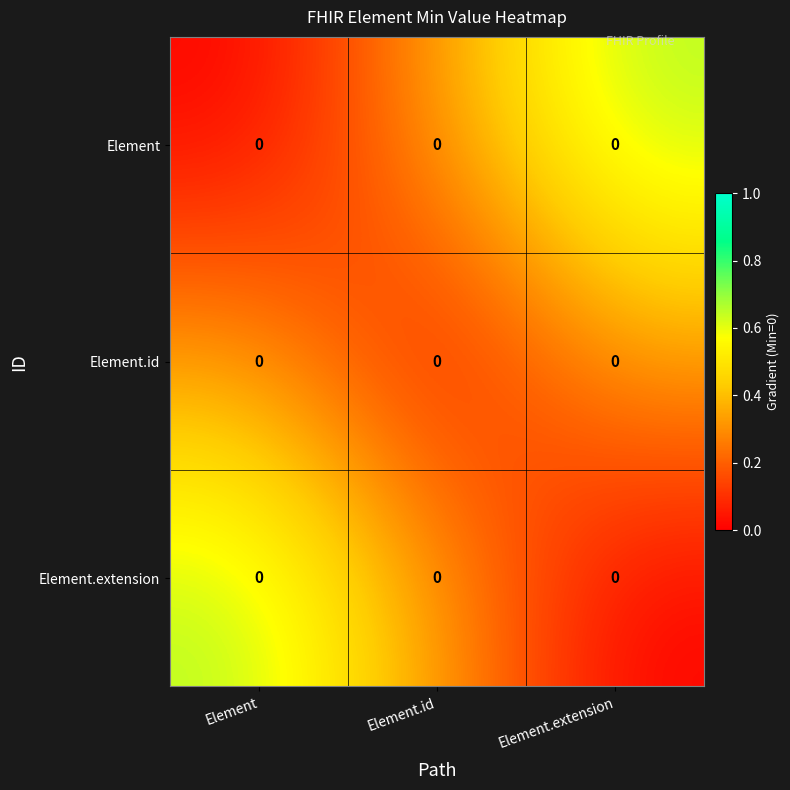

The value of Element.extension at Element.id is 0.5. True or false?

False